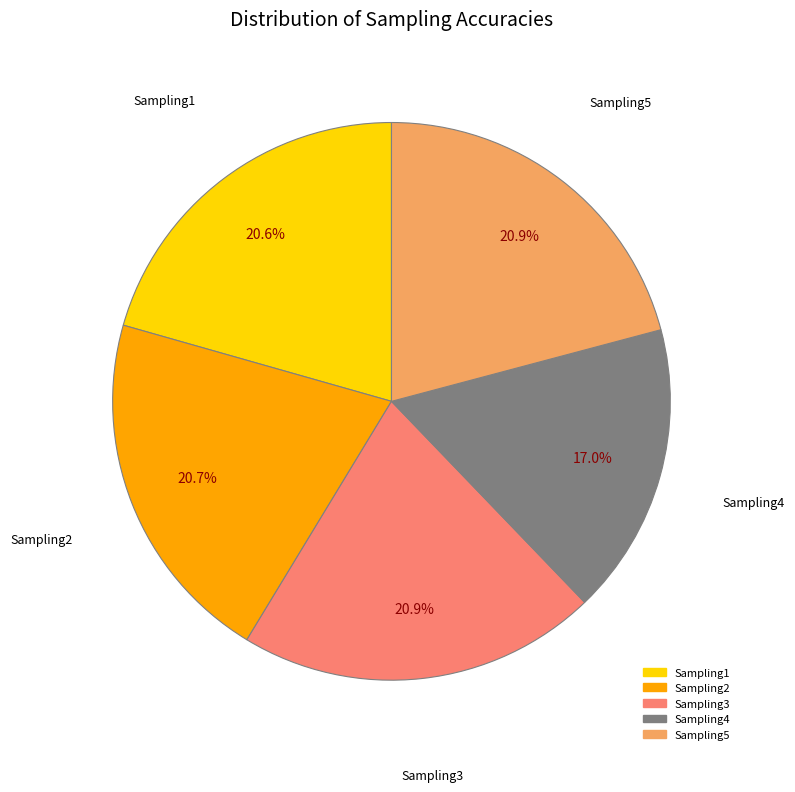

Which category has the smallest portion of the pie?

Sampling4